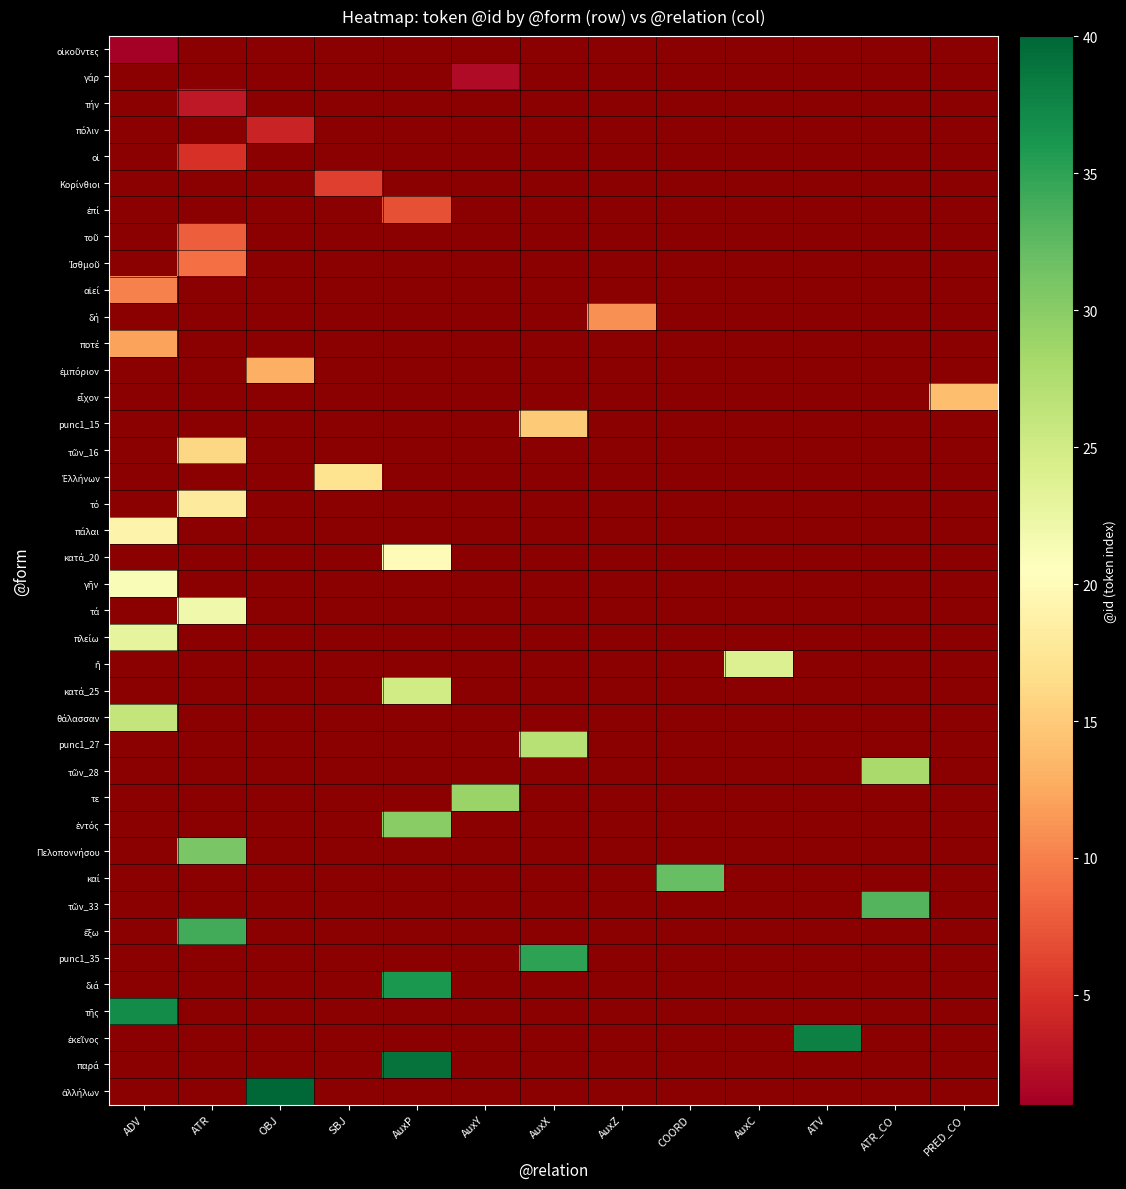

Rank the series by their average value, from lowest to highest.

οἰκοῦντες, γάρ, τήν, πόλιν, οἱ, Κορίνθιοι, ἐπί, τοῦ, Ἰσθμοῦ, αἰεί, δή, ποτέ, ἐμπόριον, εἶχον, punc1_15, τῶν_16, Ἑλλήνων, τό, πάλαι, κατά_20, γῆν, τά, πλείω, ἤ, κατά_25, θάλασσαν, punc1_27, τῶν_28, τε, ἐντός, Πελοποννήσου, καί, τῶν_33, ἔξω, punc1_35, διά, τῆς, ἐκεῖνος, παρά, ἀλλήλων